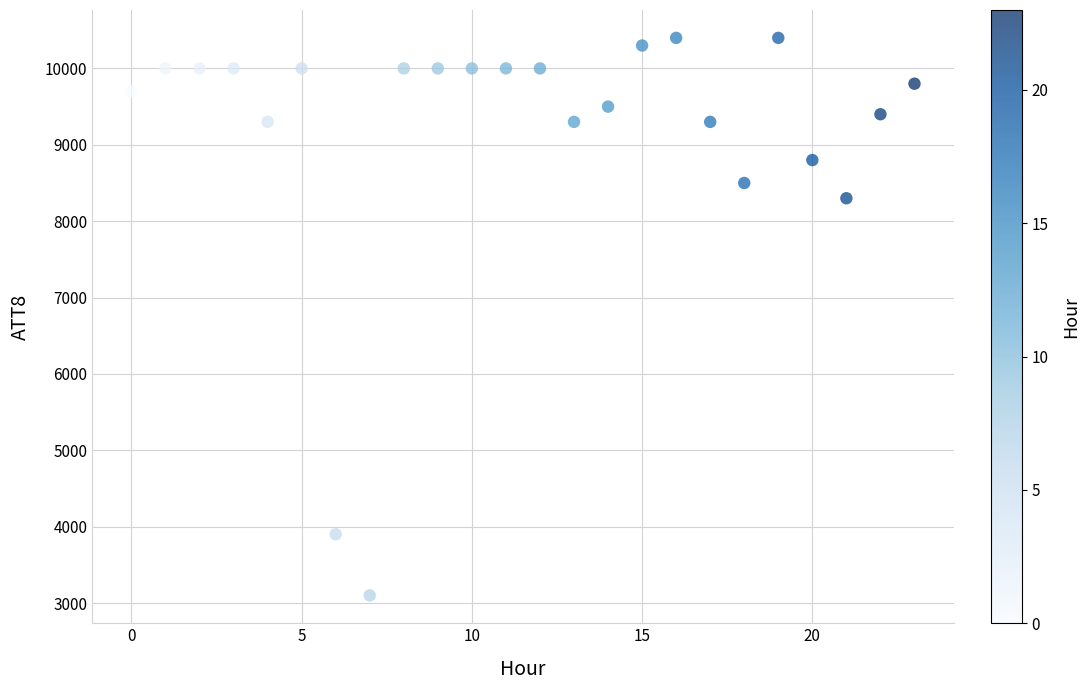

What is the range of Y values (max minus min)?

7300